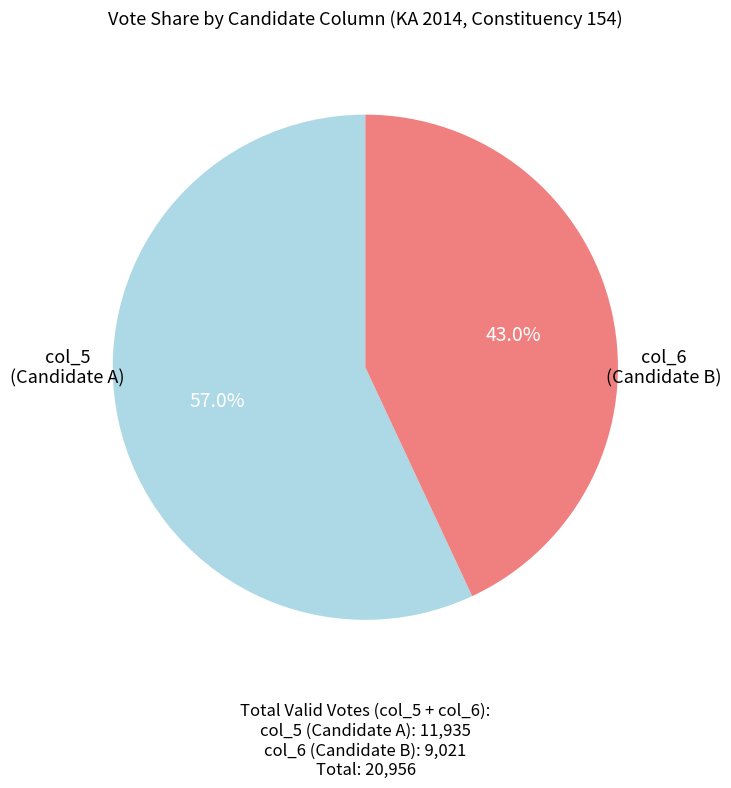

Count the number of slices in the pie.

2